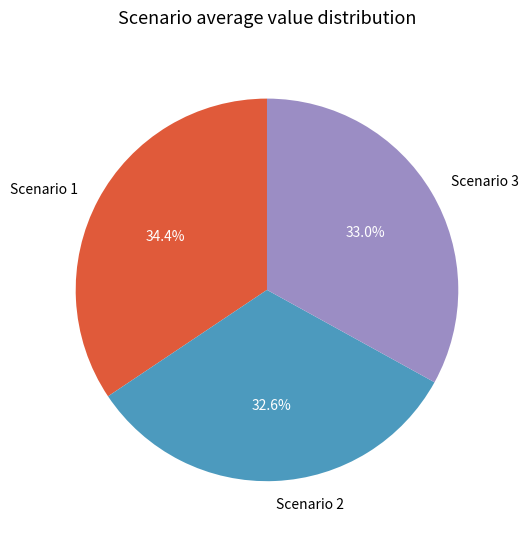

Does Scenario 2 account for over 50% of the chart?

No